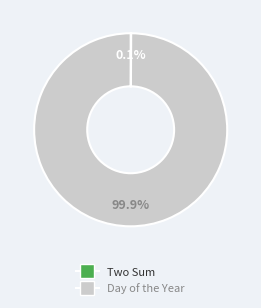

How much of the chart is everything except Day of the Year?

0.1%